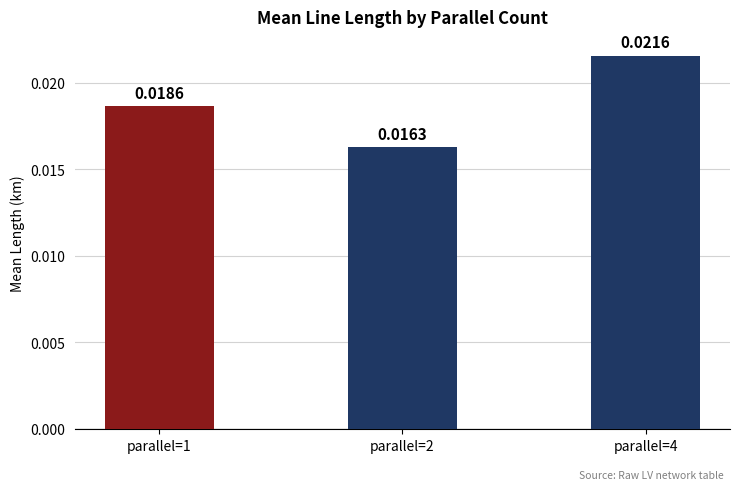

Rank the categories by value from highest to lowest.

parallel=4, parallel=1, parallel=2